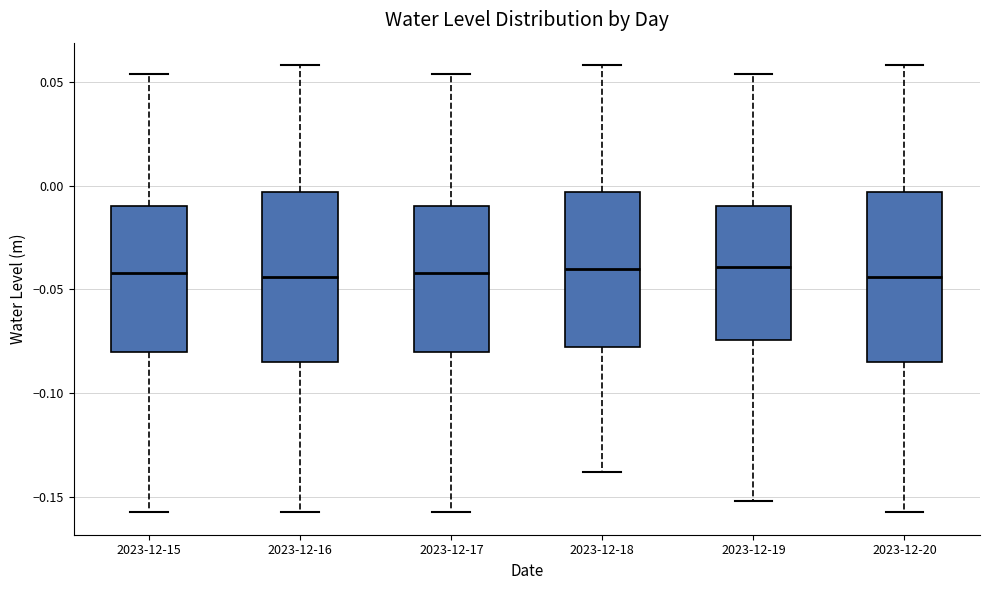

Where does the upper whisker of the box for 2023-12-17 end on the y-axis? The values are not printed on the chart, so give them approximately, as read against the axis.

0.055